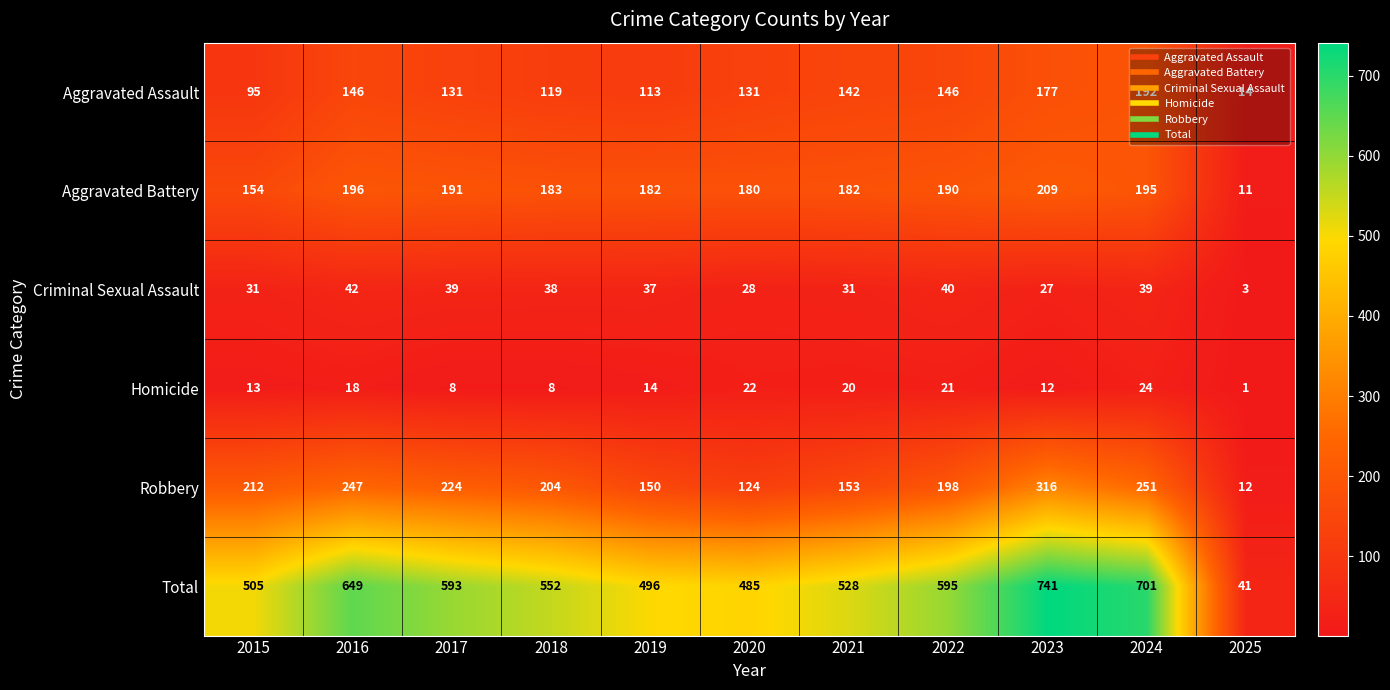

What is the maximum value shown in the chart?

741